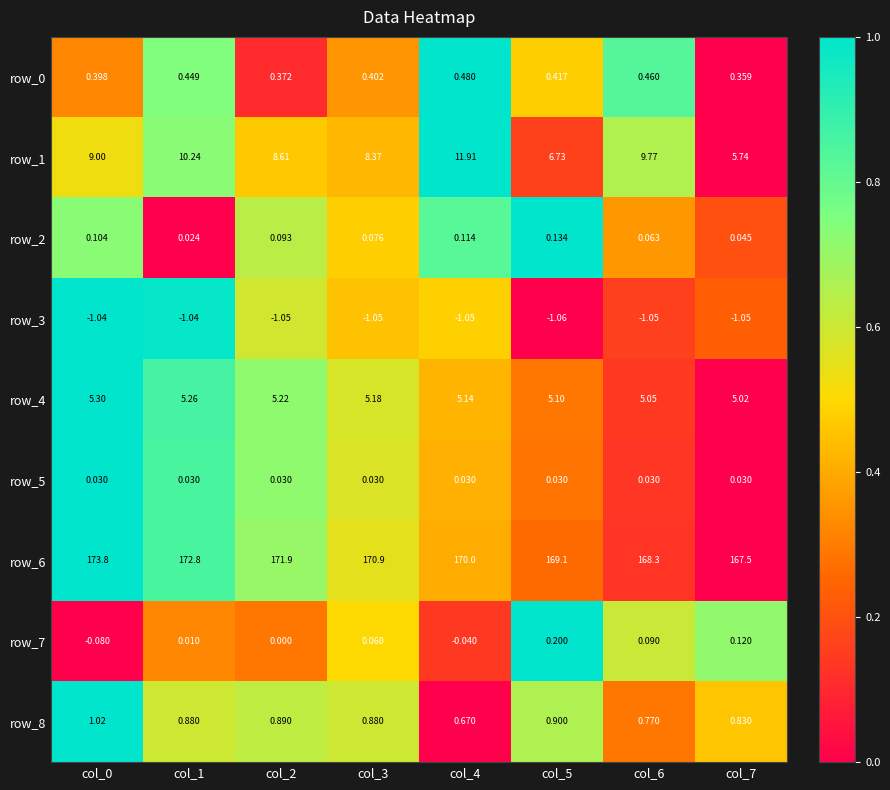

How many categories are shown in the chart?

8